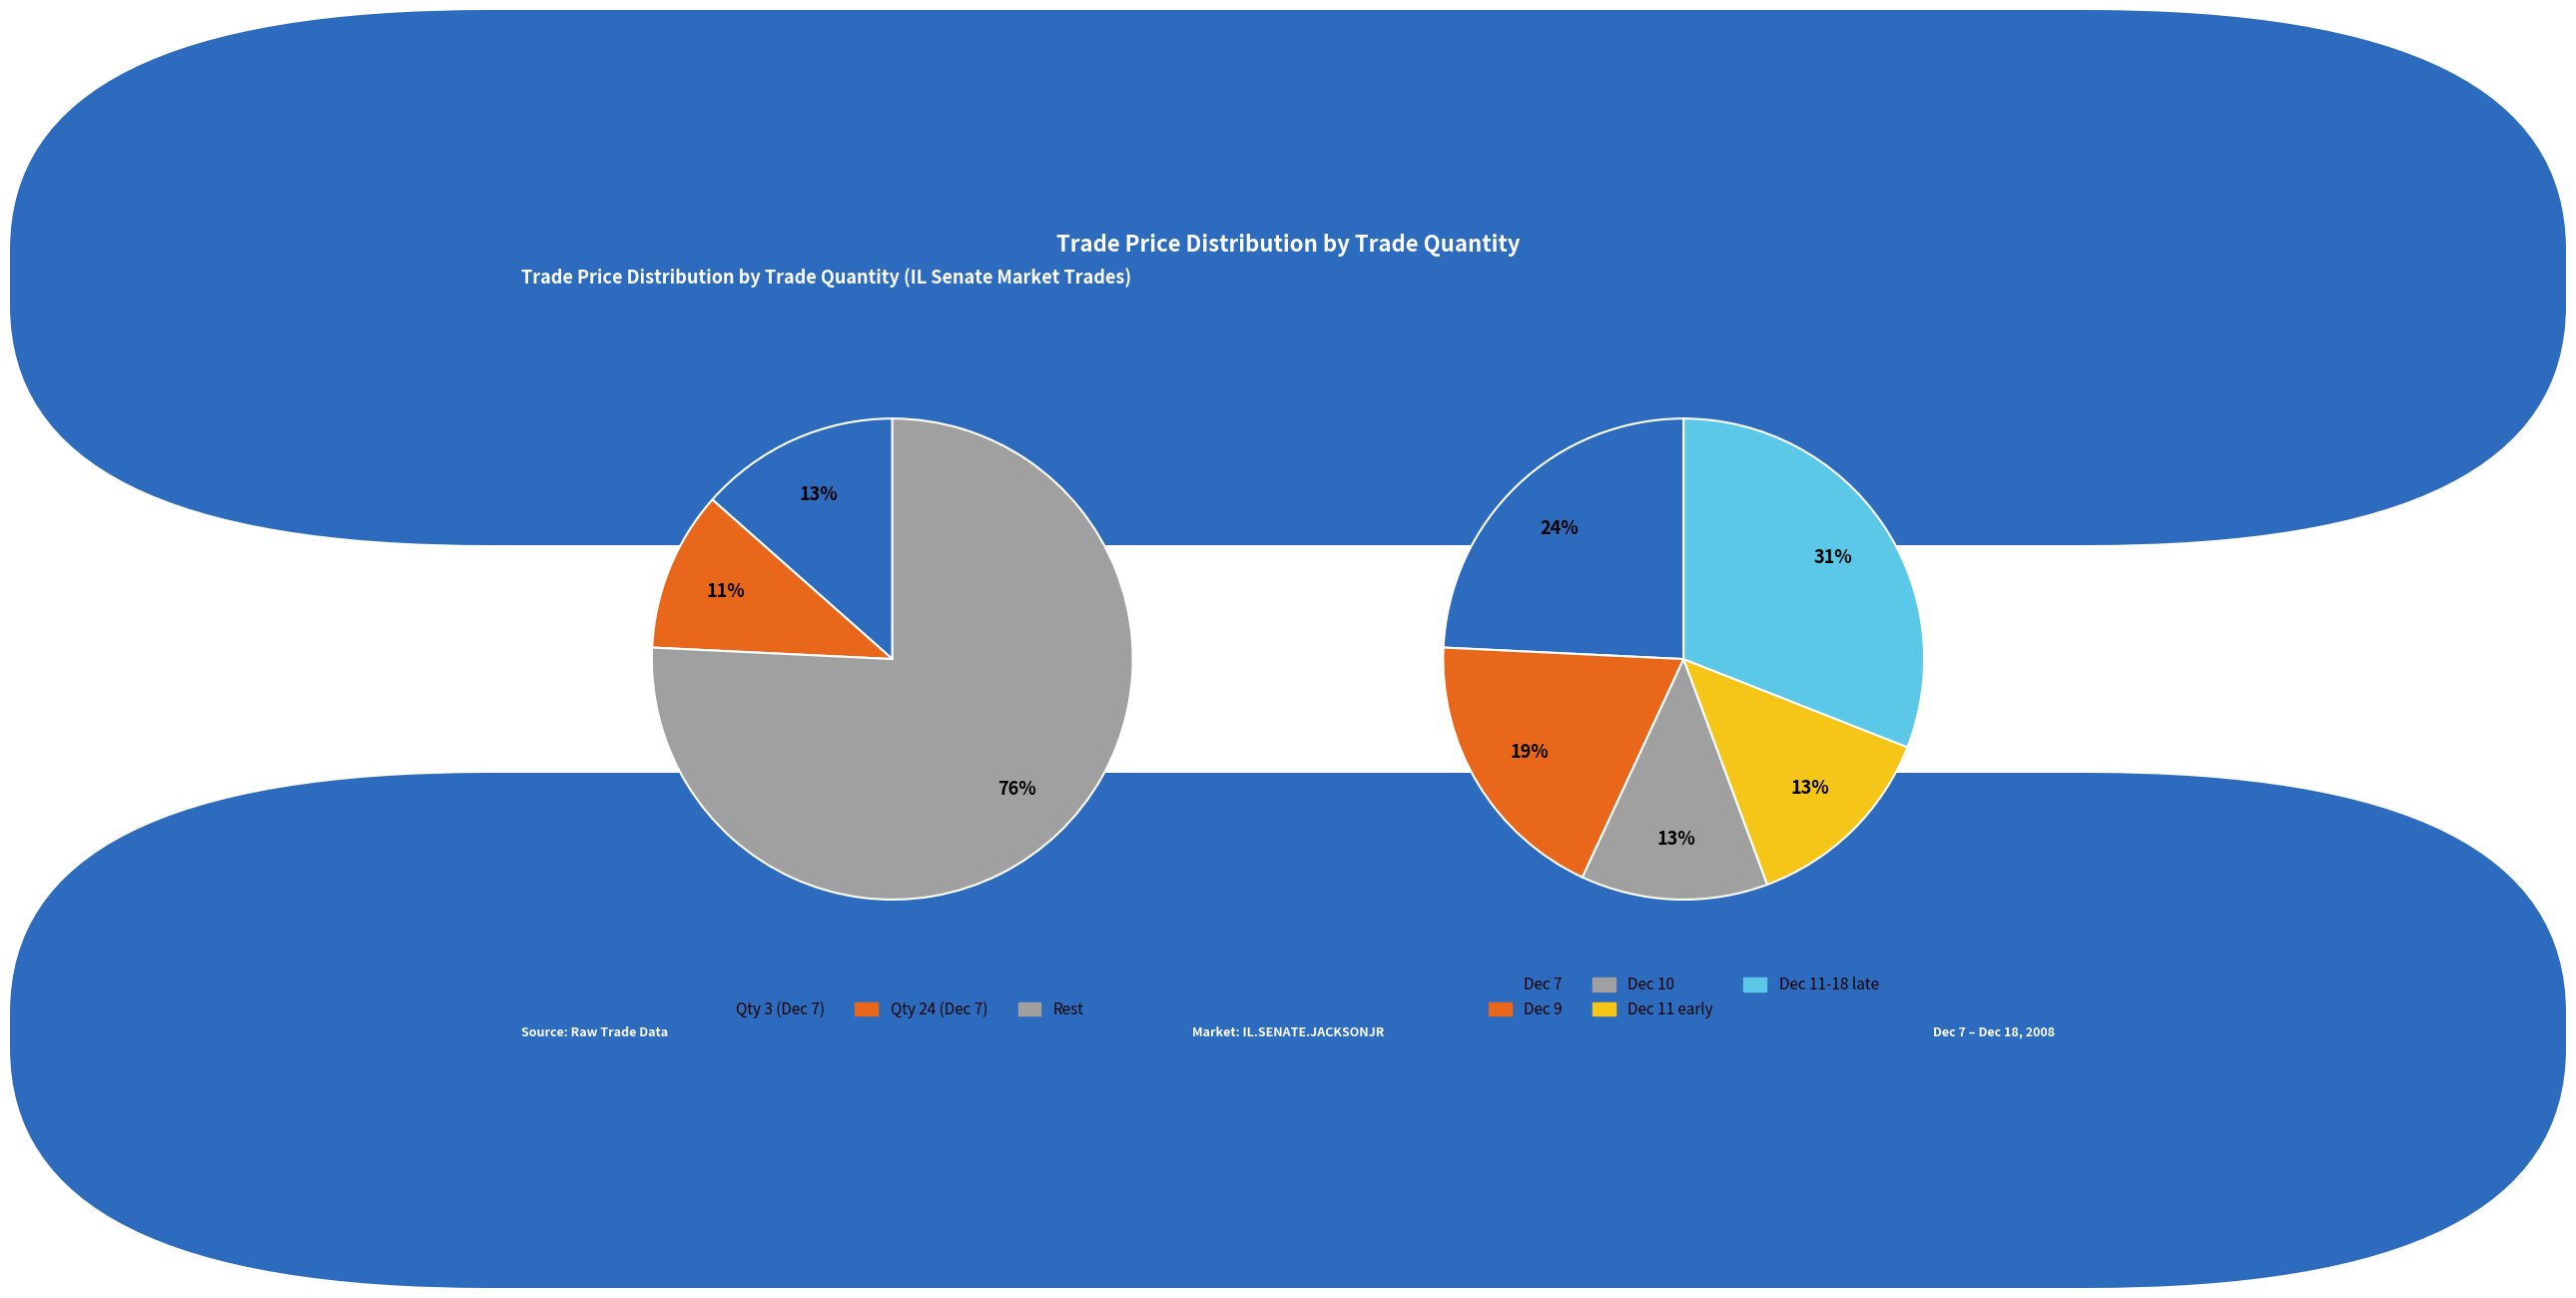

To the nearest percent, what portion does 24 represent?

11%